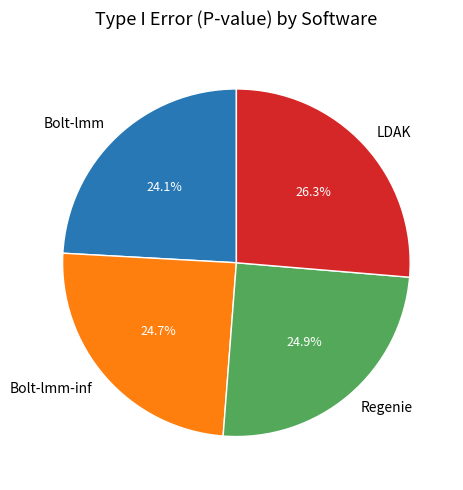

Which slice is the largest?

LDAK